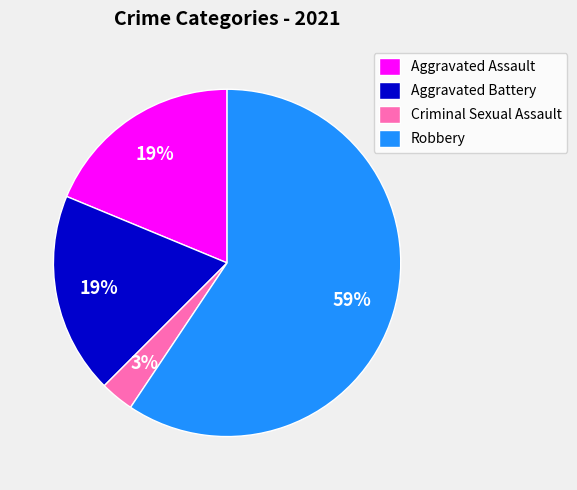

How many segments does this pie chart have?

4